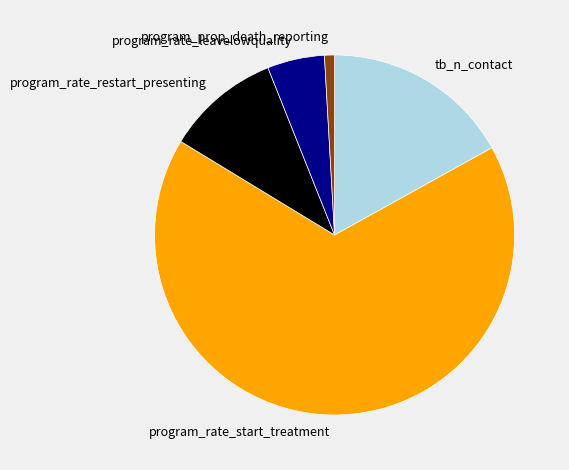

Between program_rate_leavelowquality and program_prop_death_reporting, which is larger?

program_rate_leavelowquality